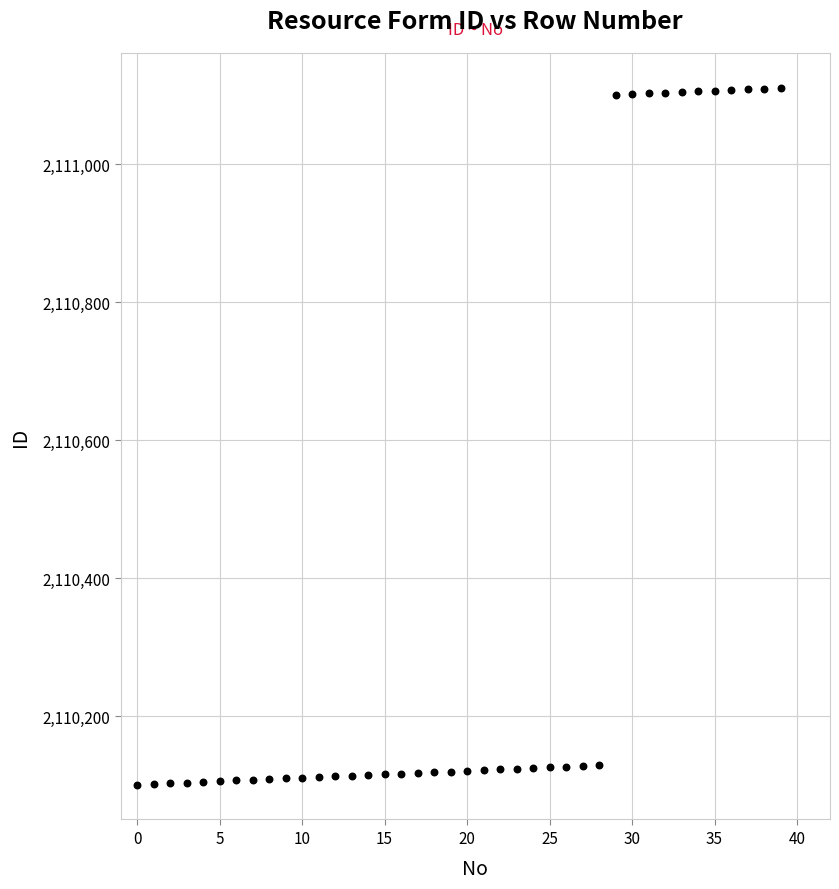

What is the range of Y values (max minus min)?

1010